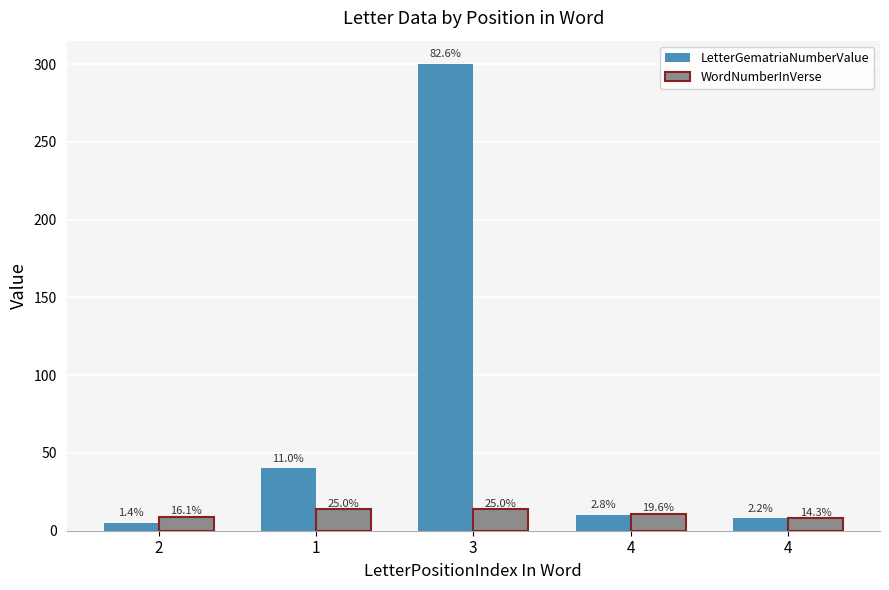

What is the total value across all series at 2?

14